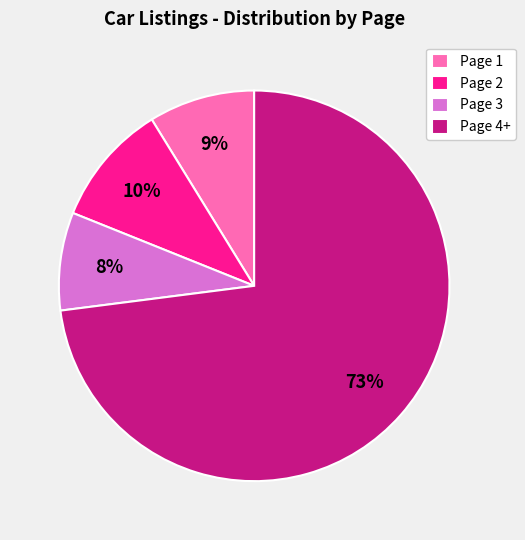

Rank the categories by value from highest to lowest.

Page 4+, Page 2, Page 1, Page 3